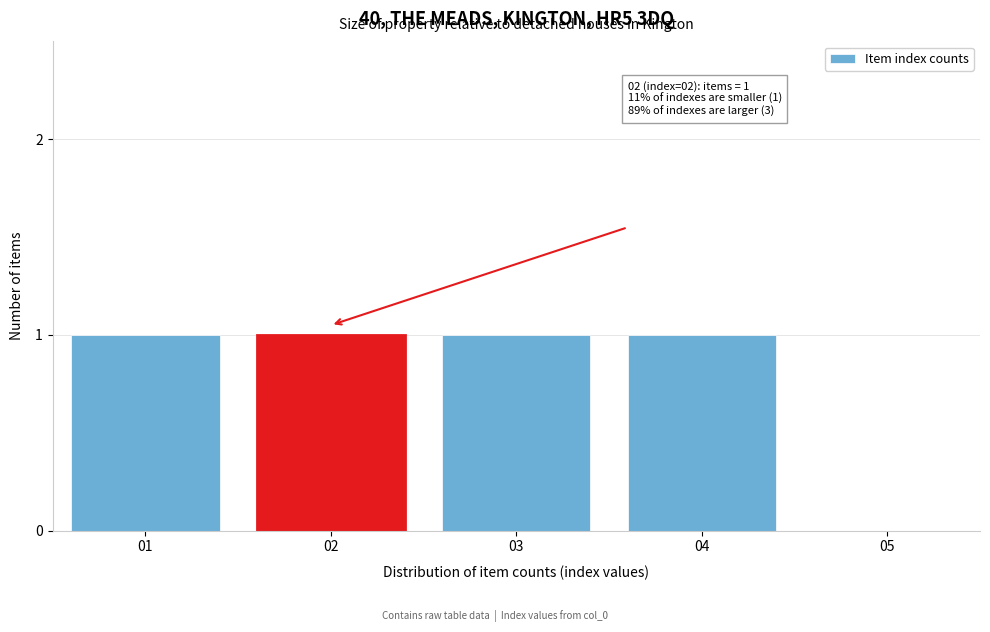

Reading left to right, what are all the values shown in this chart?

01=1	02=1	03=1	04=1	05=0